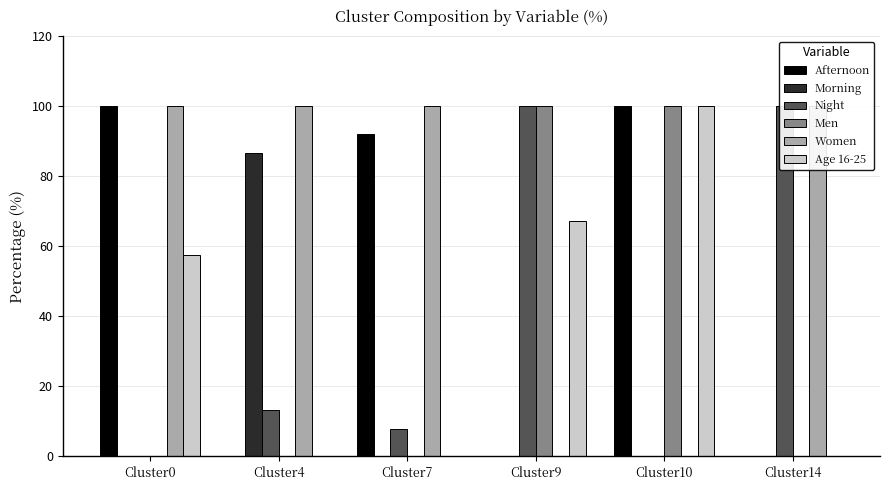

Which series has the largest total across all categories?

Women